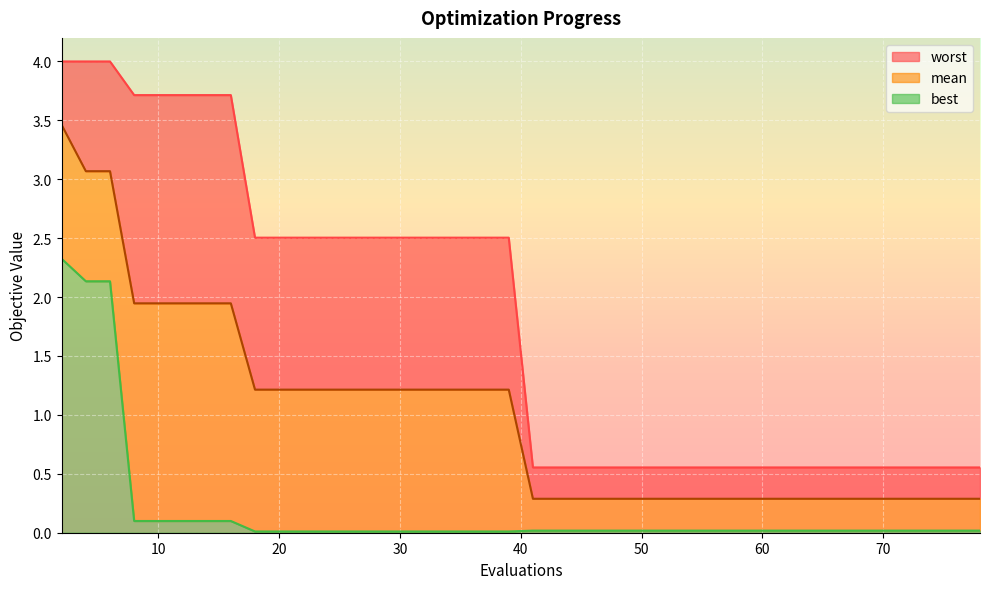

True or false: worst has a value of 2.5 at 18.

True